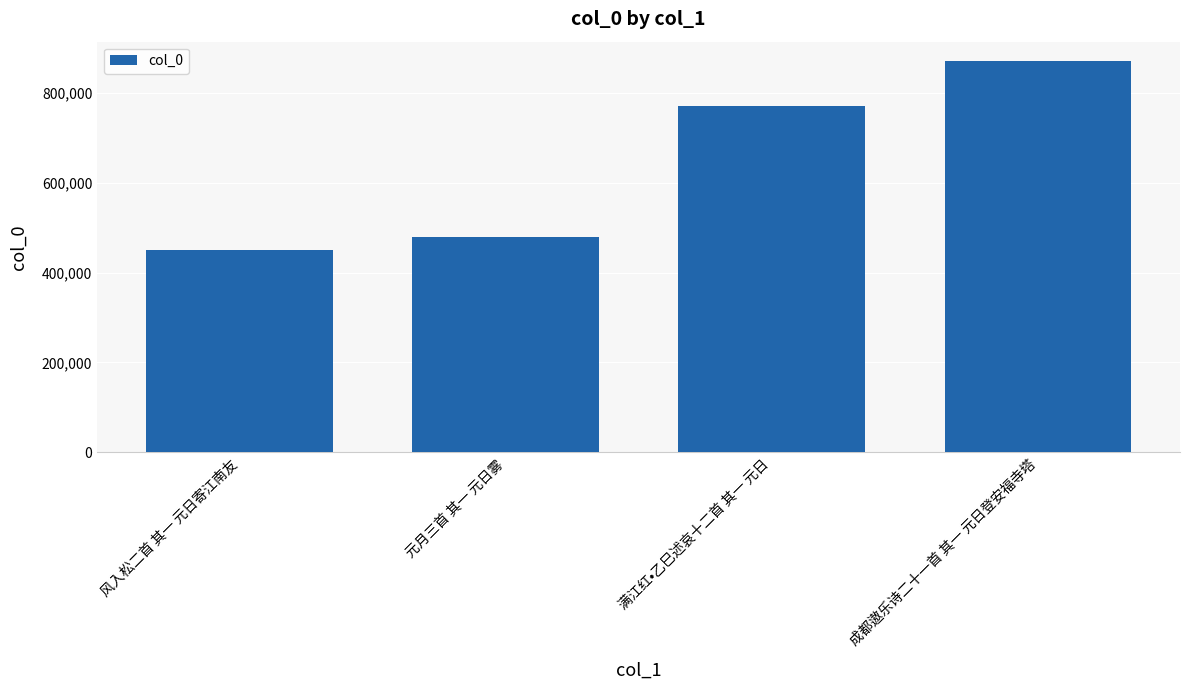

Reading left to right, extract all data points from this chart.

450477	479971	770072	870359